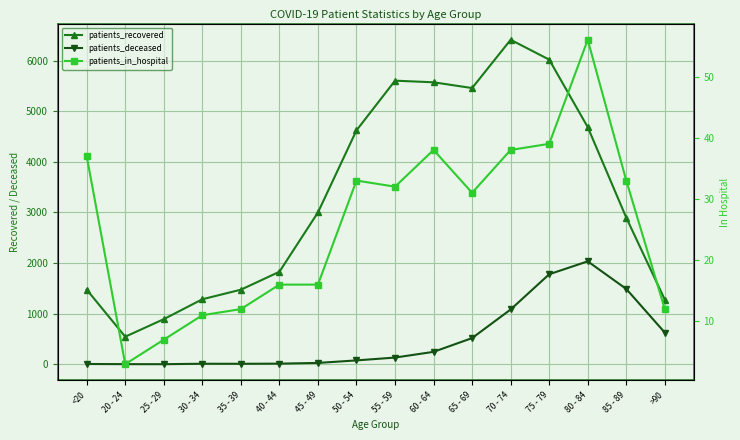

What is the value of the patients_deceased point at the 11th from the left?

518